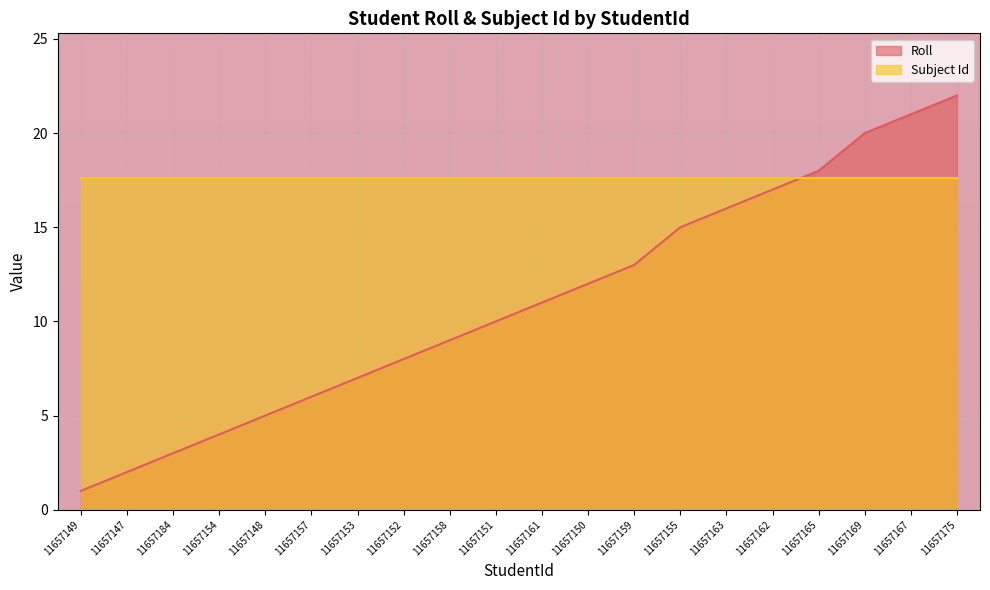

At which label does the data first exceed 11?

11657150